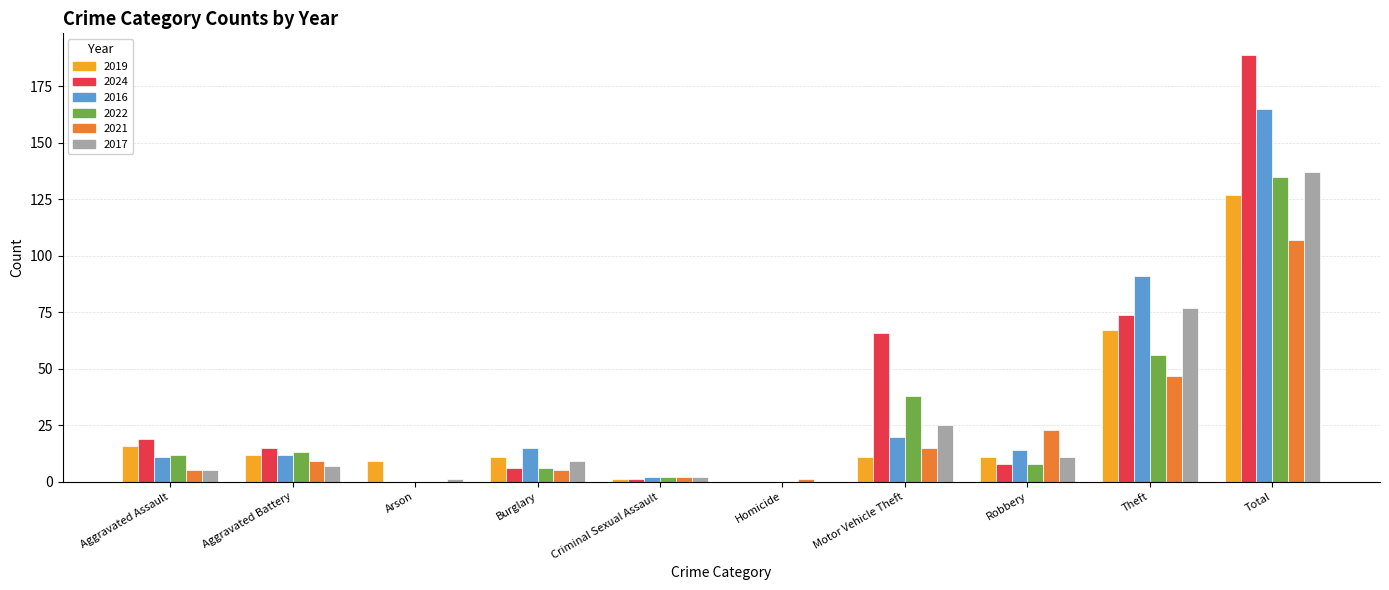

Is the value of 2024 at Aggravated Battery greater than the value of 2022 at Aggravated Assault?

Yes